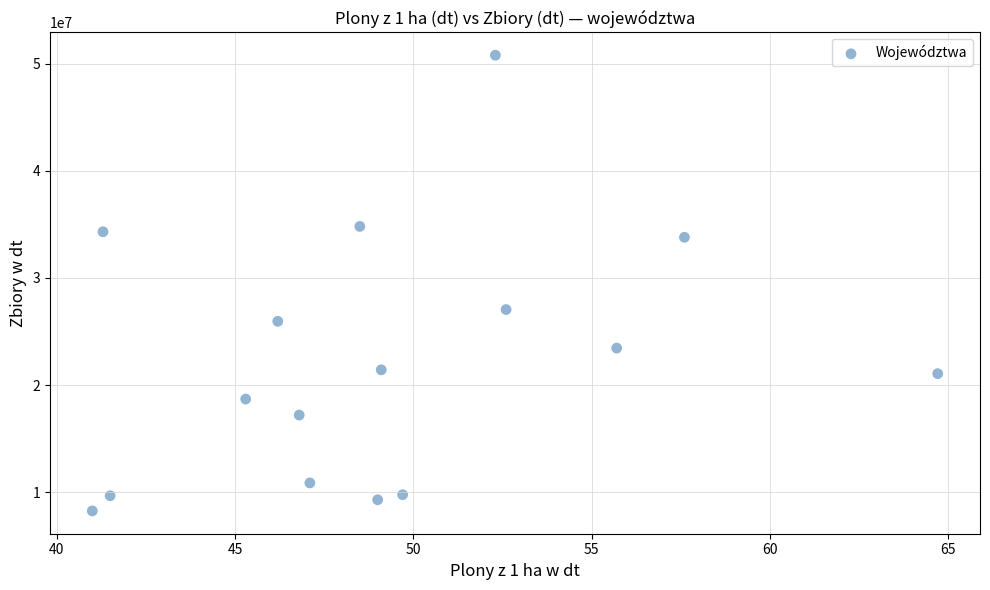

What is the range of Y values (max minus min)?

42520136